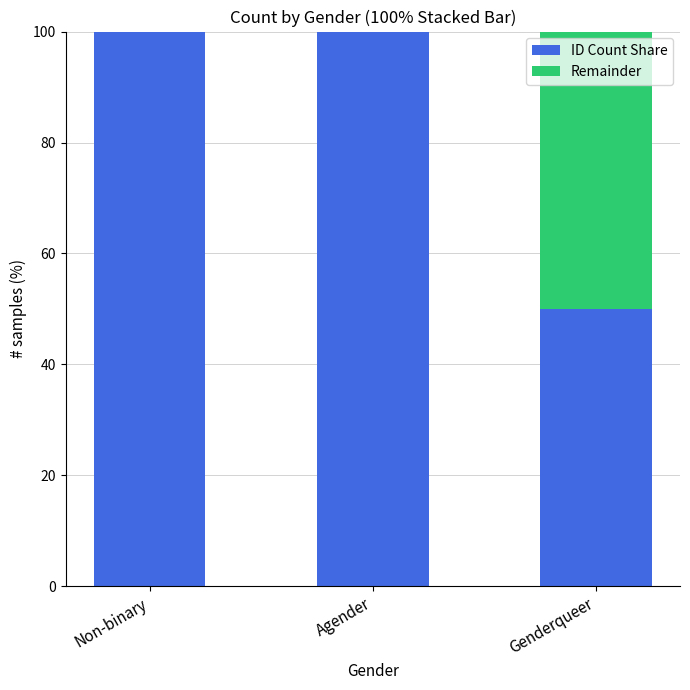

Are the bars grouped side by side (vs. stacked)?

No